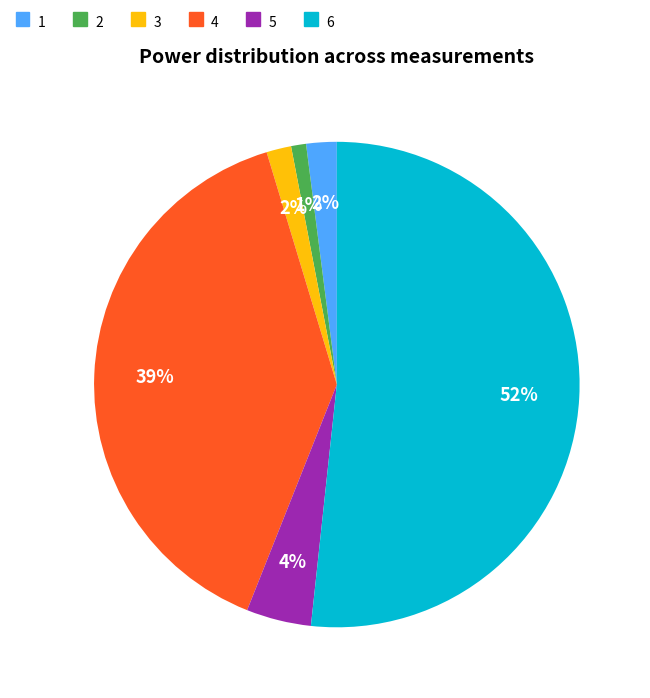

How many segments does this pie chart have?

6